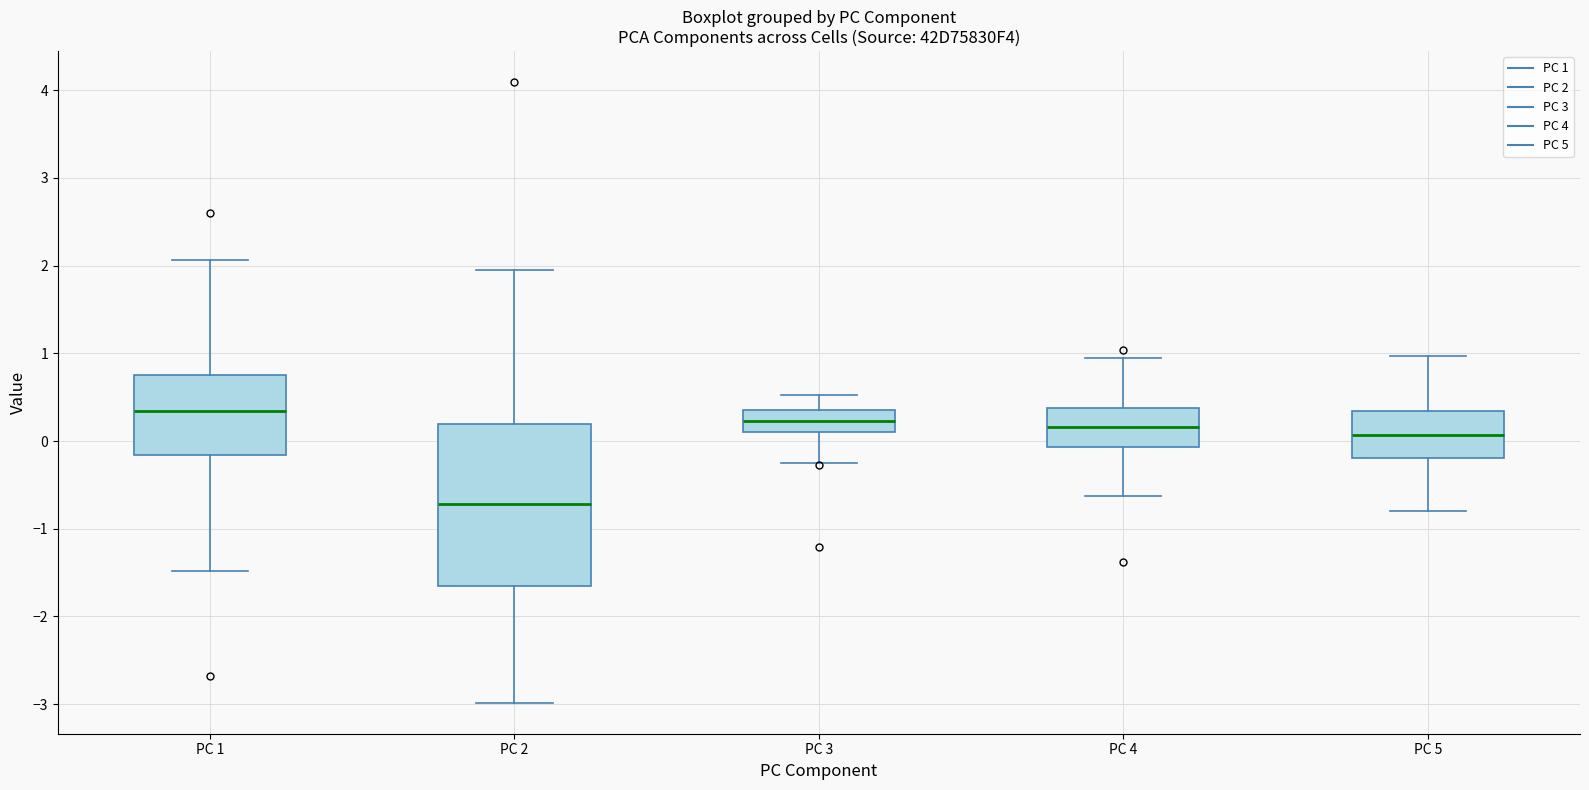

Where is the lower edge of the box for PC 5 on the y-axis? The values are not printed on the chart, so give them approximately, as read against the axis.

-0.2